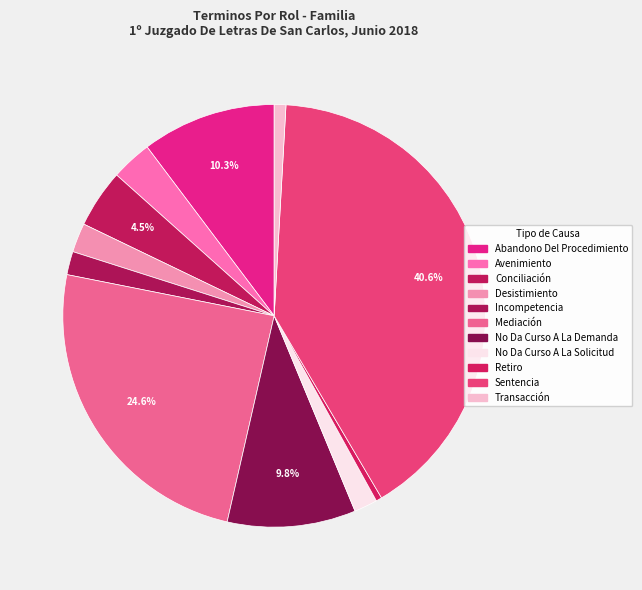

To the nearest percent, what portion does Avenimiento represent?

3%